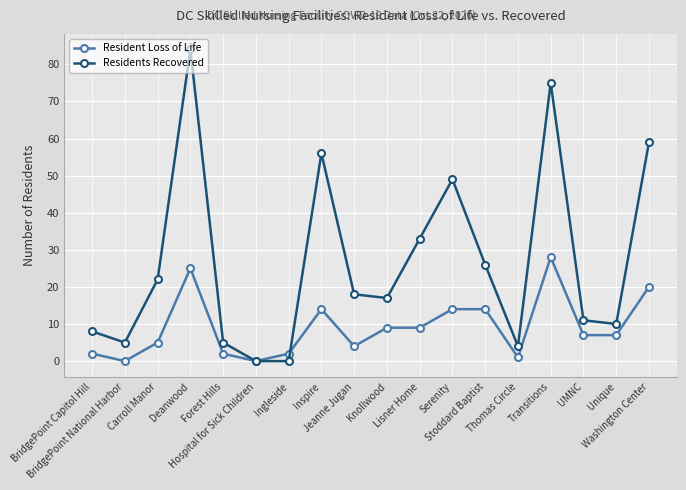

What is the sum of the Resident Loss of Life values at Ingleside and Serenity?

16